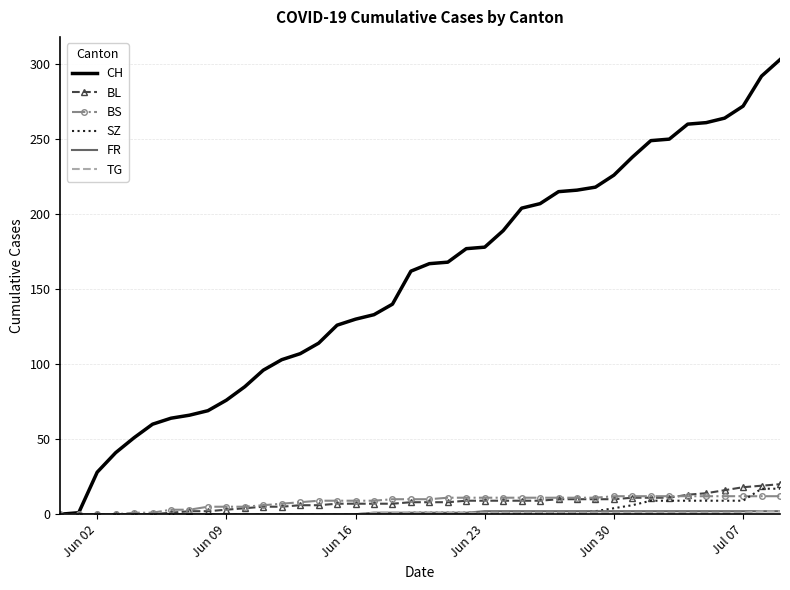

Which series has the largest total across all categories?

CH